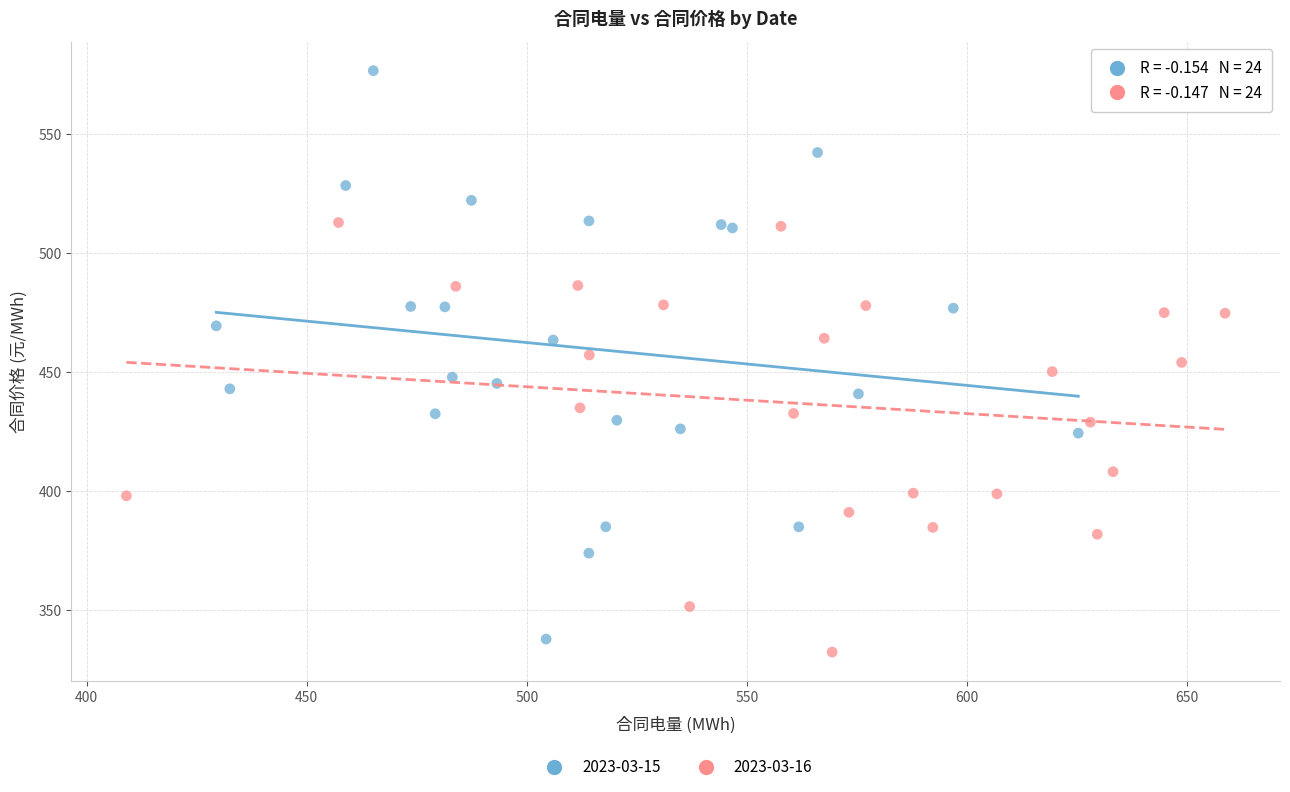

Which series reaches the maximum Y coordinate?

2023-03-15